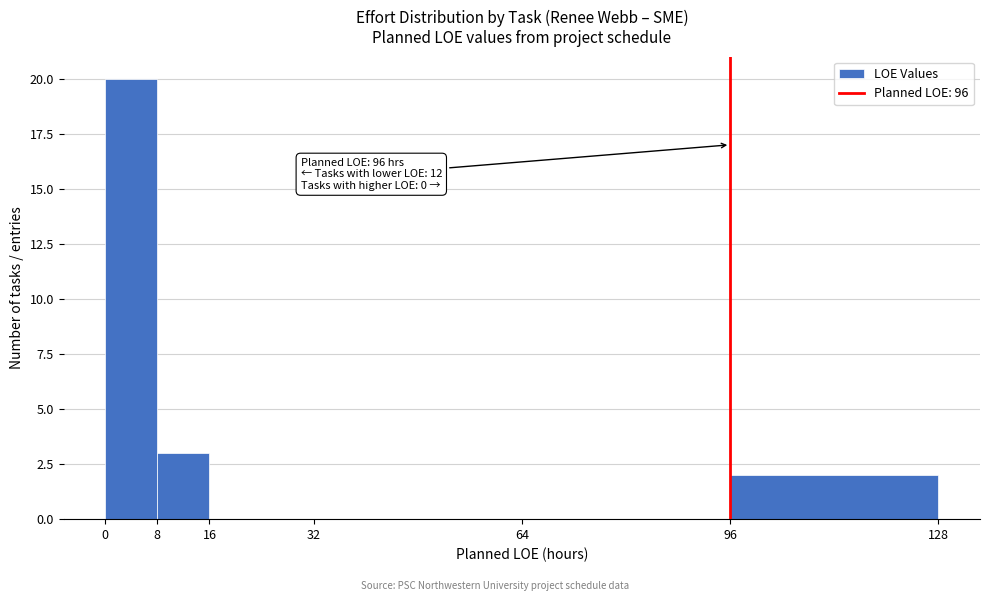

Which range on the x-axis has the tallest bar?

0 to 8